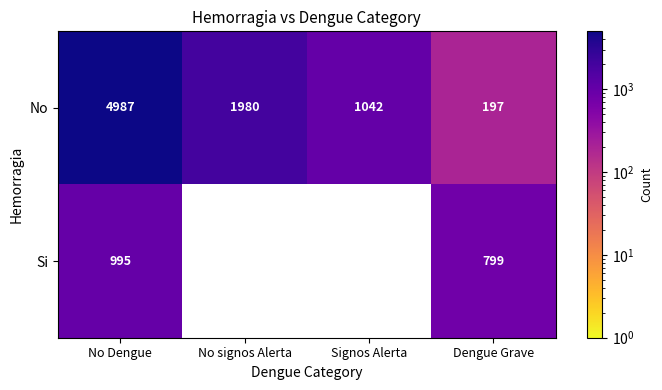

Is the value of Si at Dengue Grave greater than the value of No at No signos Alerta?

No